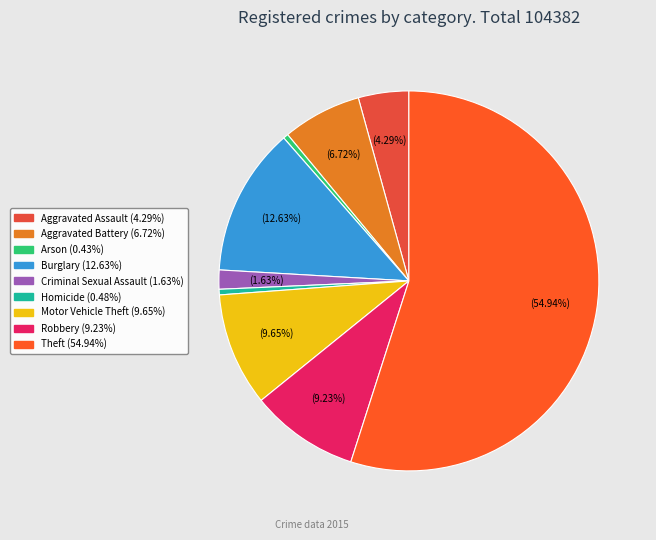

Is it true that Burglary is 18% of the pie?

False